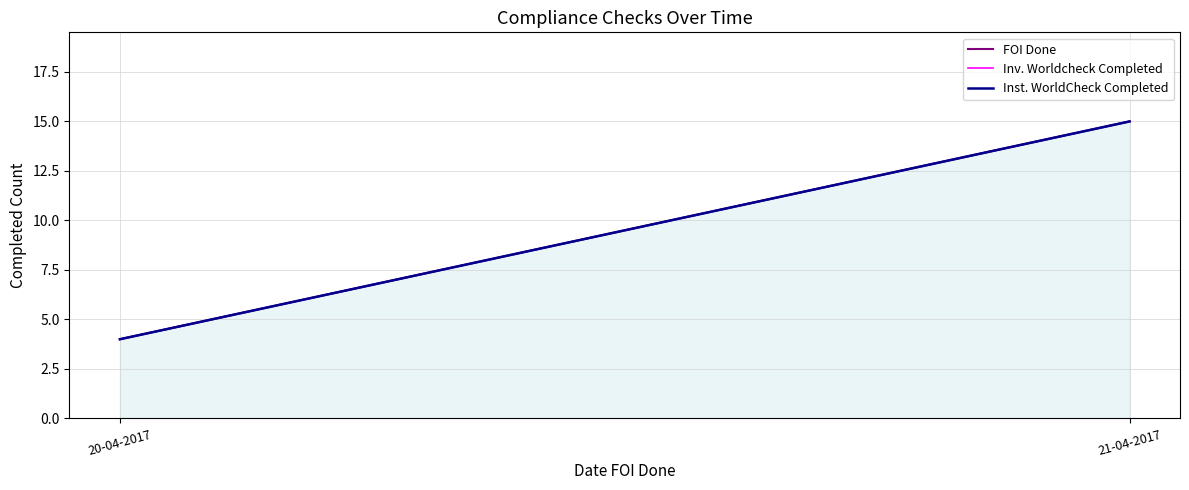

Reading left to right, what are all the values shown in this chart?

FOI Done: 4	15
Inv. Worldcheck Completed: 4	15
Inst. WorldCheck Completed: 4	15